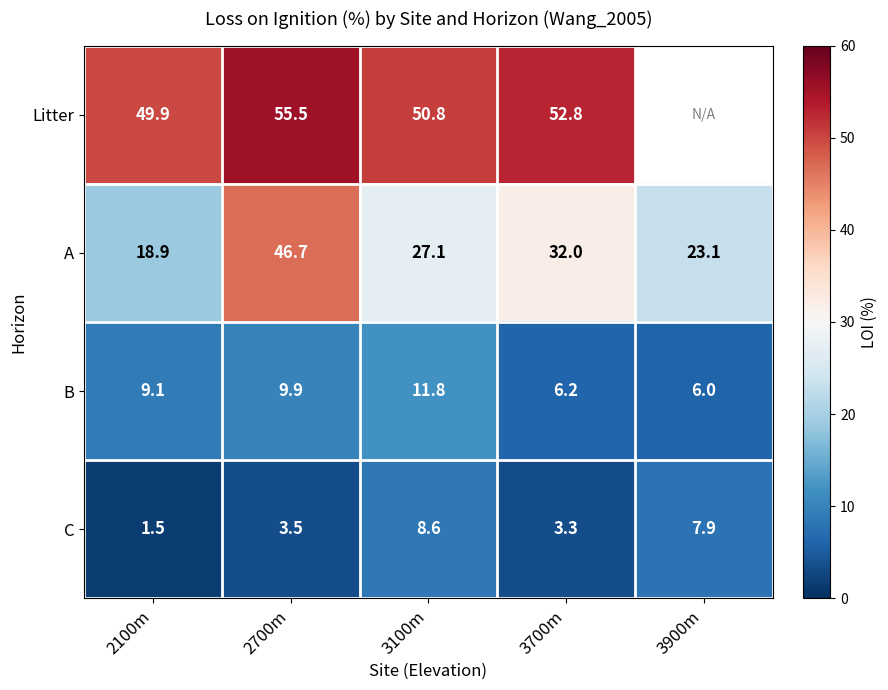

What is the difference between the C values at 3700m and 3100m?

5.3